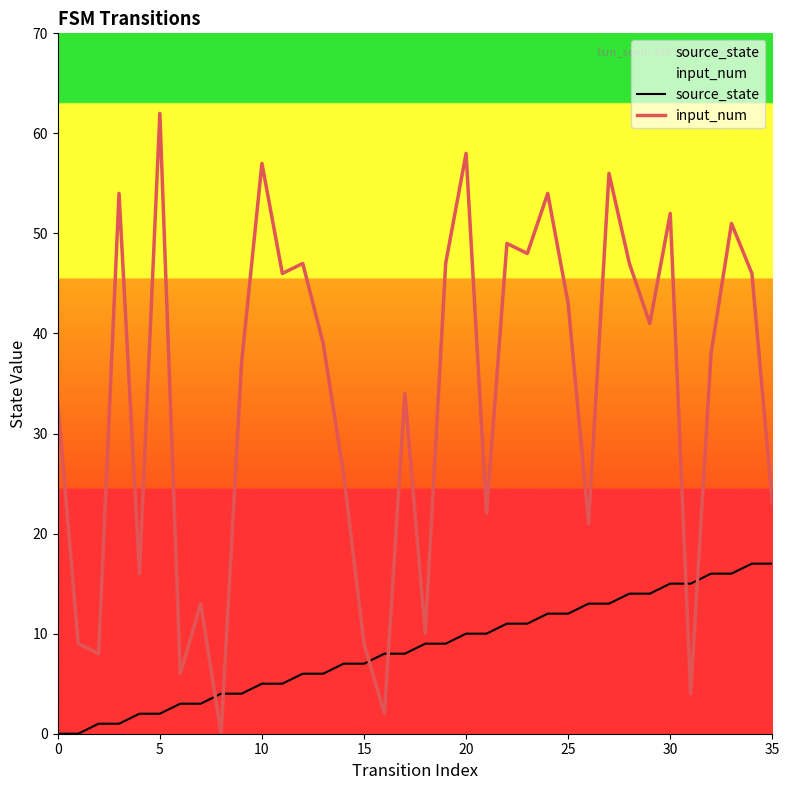

True or false: input_num has more than 2 points higher than both neighbors.

True